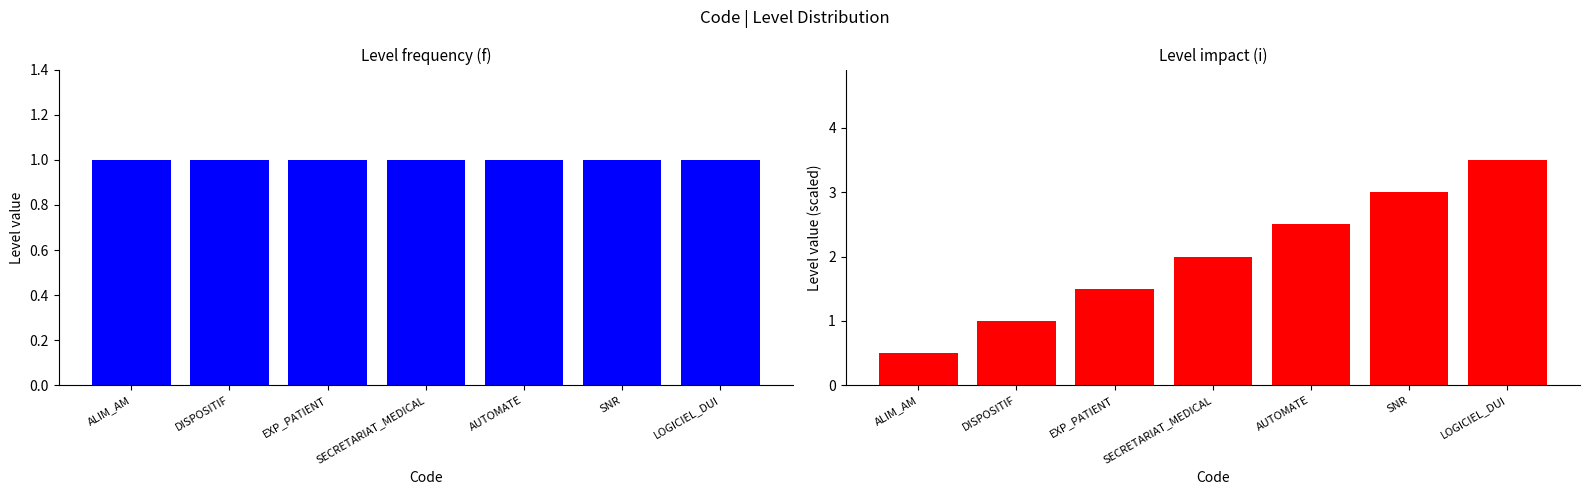

How many values are between 1 and 3?

5